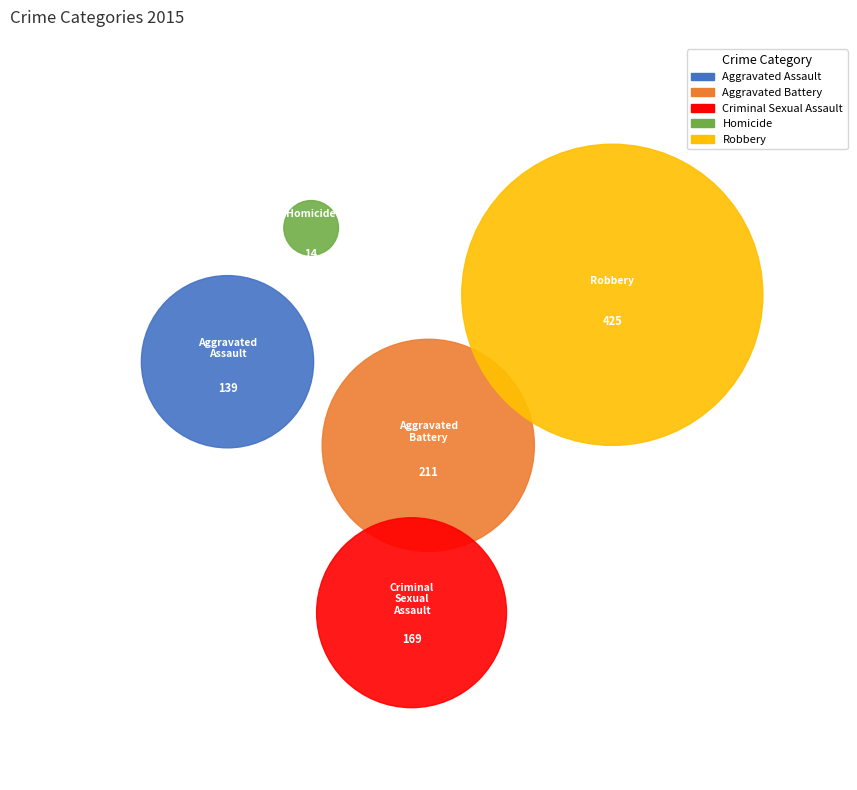

True or false: Robbery accounts for 44% of the total.

True